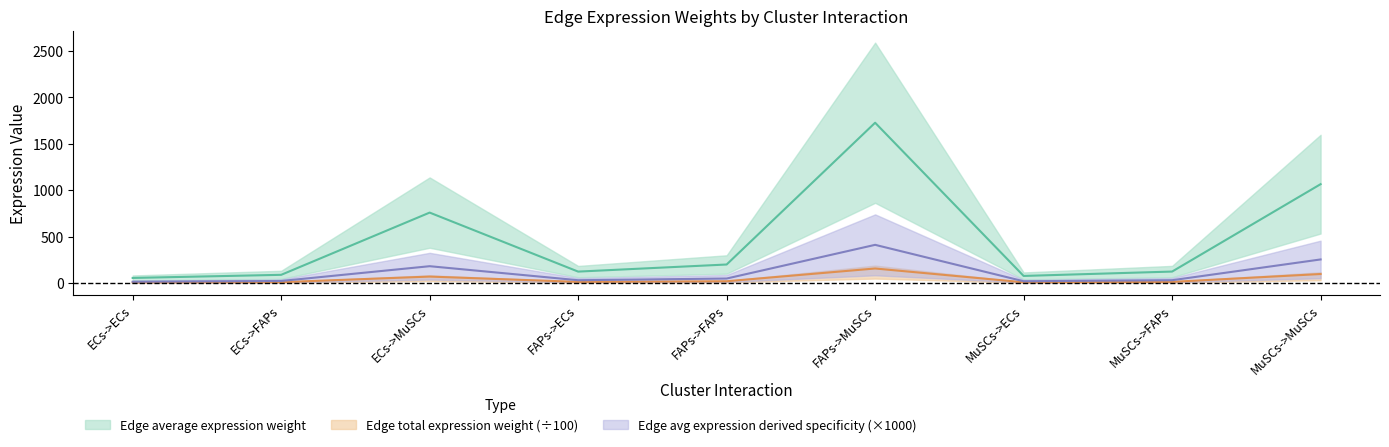

Is the value of Edge total expression weight at MuSCs->FAPs greater than the value of Edge average expression derived specificity at ECs->FAPs?

No